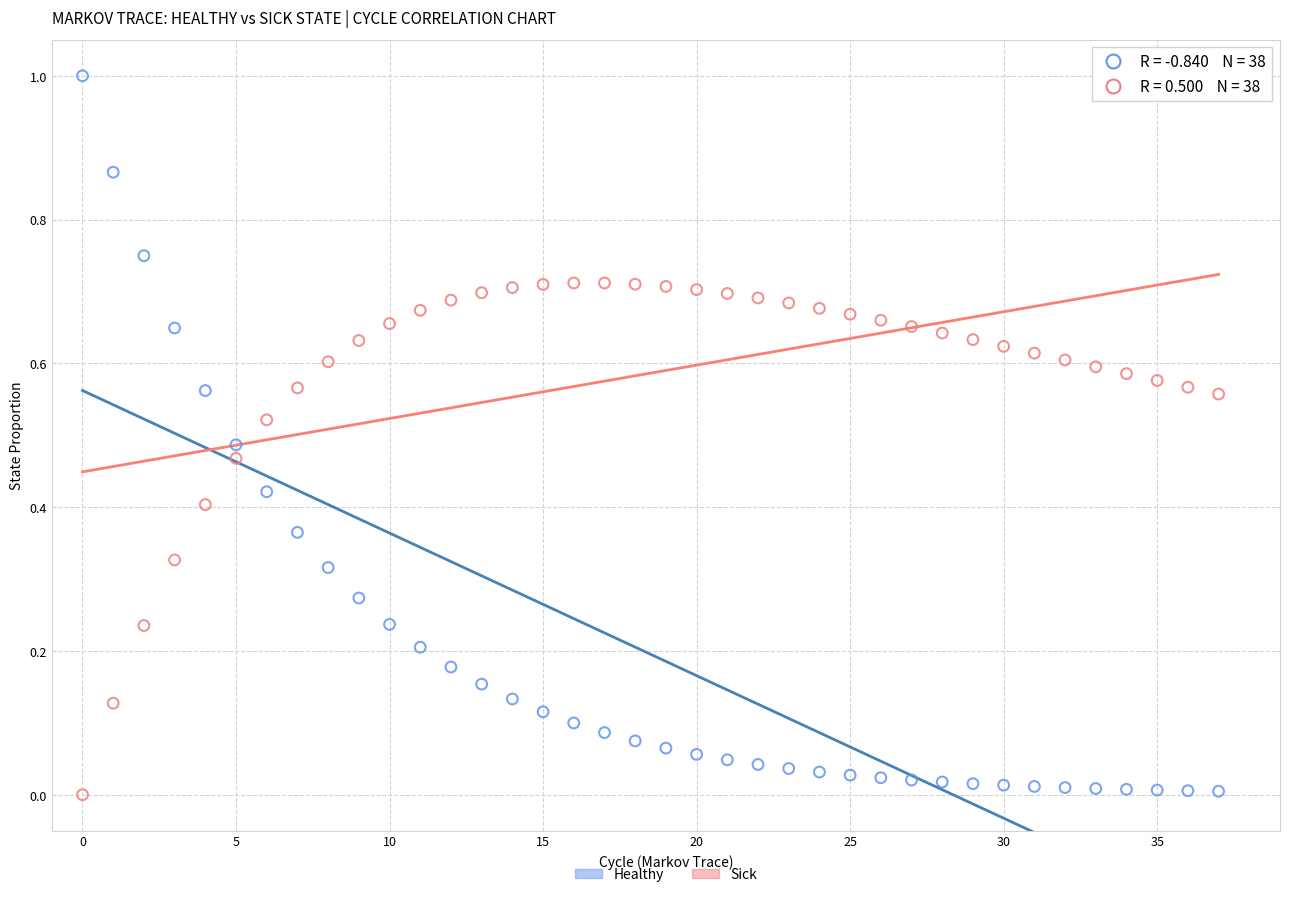

Which series reaches the maximum Y coordinate?

Healthy